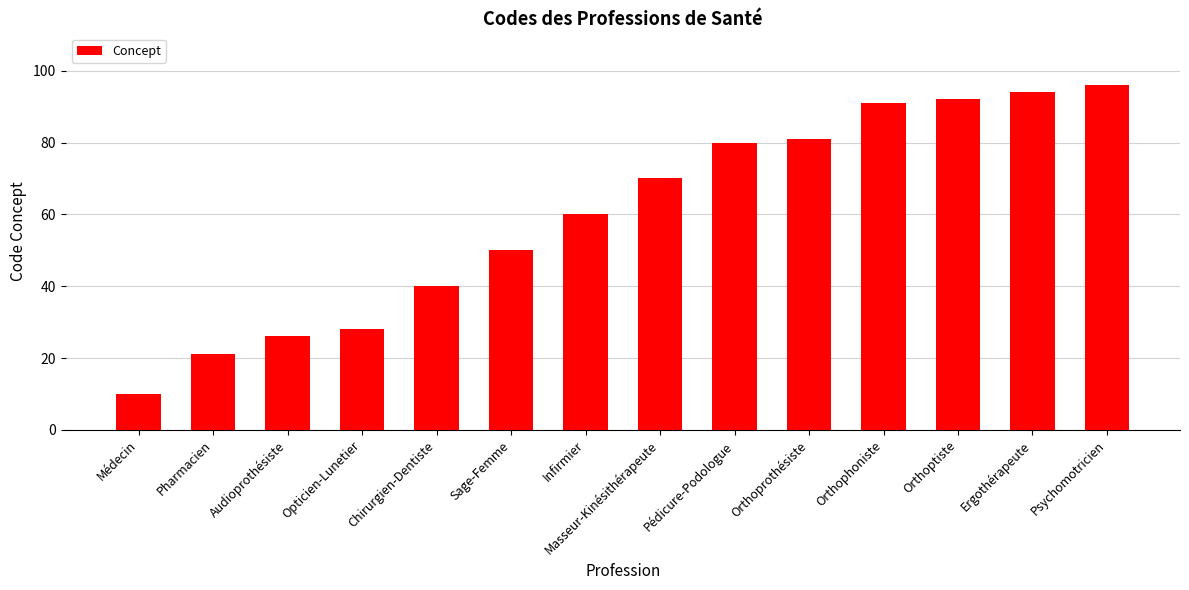

Reading left to right, what are all the values shown in this chart?

Médecin=10	Pharmacien=21	Audioprothésiste=26	Opticien-Lunetier=28	Chirurgien-Dentiste=40	Sage-Femme=50	Infirmier=60	Masseur-Kinésithérapeute=70	Pédicure-Podologue=80	Orthoprothésiste=81	Orthophoniste=91	Orthoptiste=92	Ergothérapeute=94	Psychomotricien=96